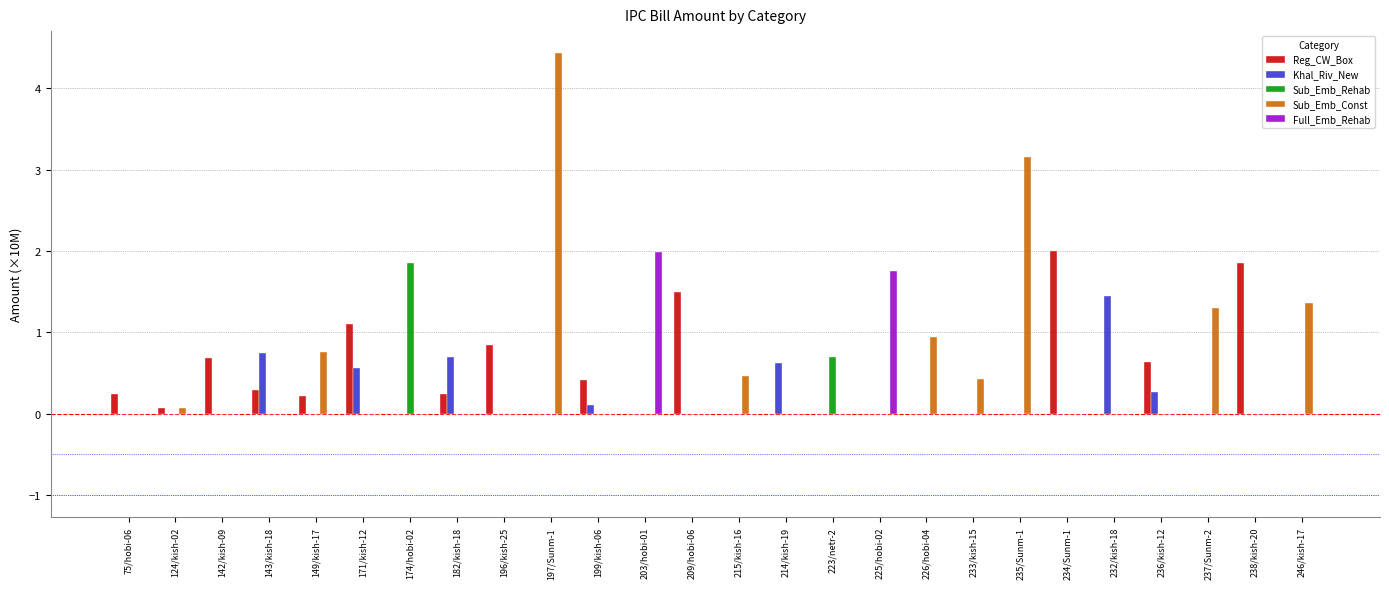

How many groups of bars are there?

26